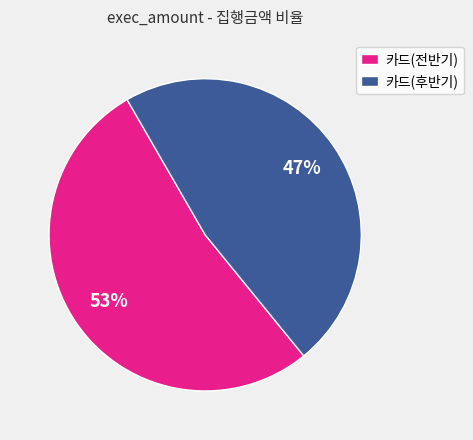

Does any single category account for the majority?

Yes